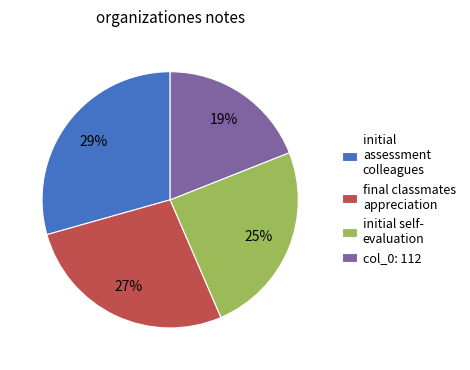

Which category has the biggest portion of the pie?

initial assessment colleagues